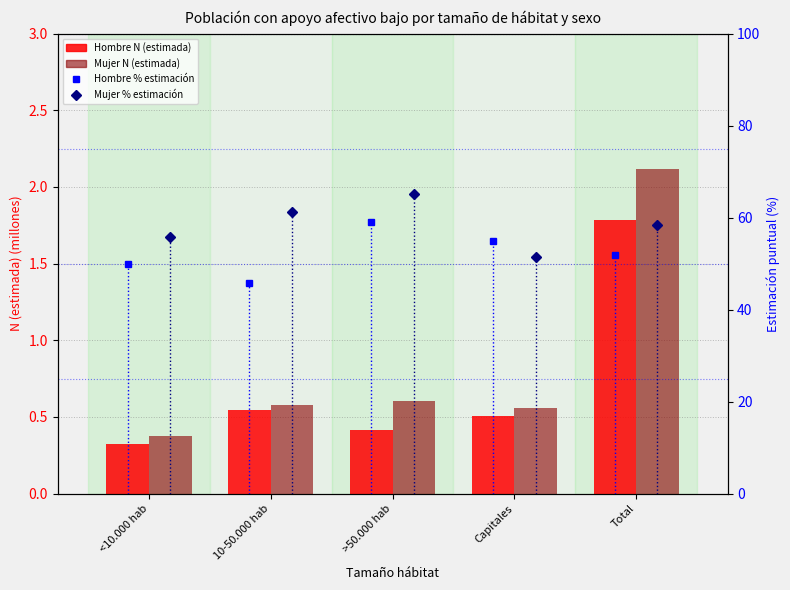

What is the difference between the Hombre Apoyo bajo N values at Capitales and >50.000 hab?

0.1